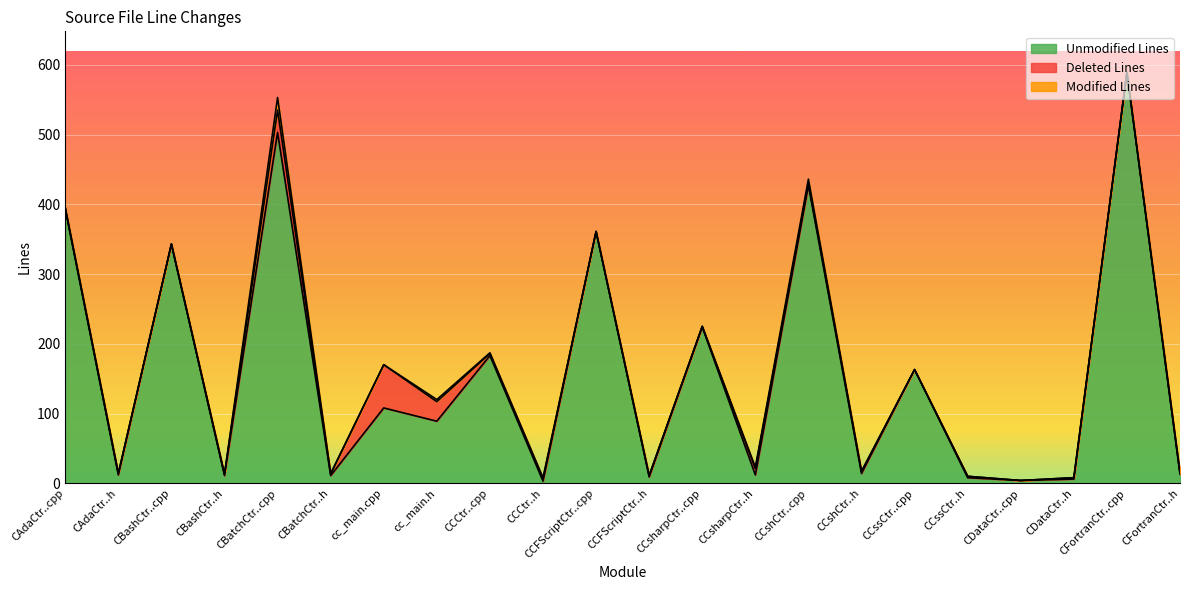

What is the maximum value for Unmodified Lines?

589